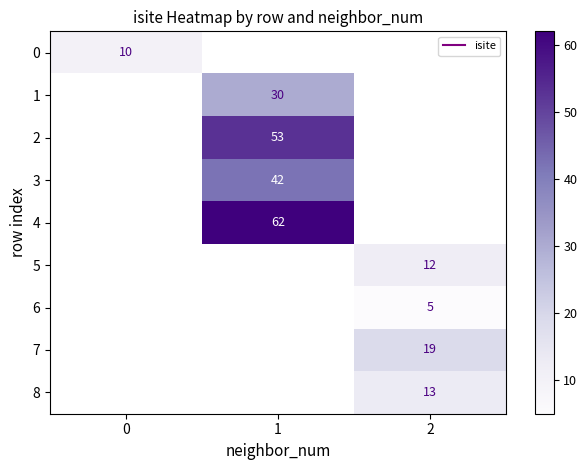

Which label corresponds to the smallest value in the chart?

2